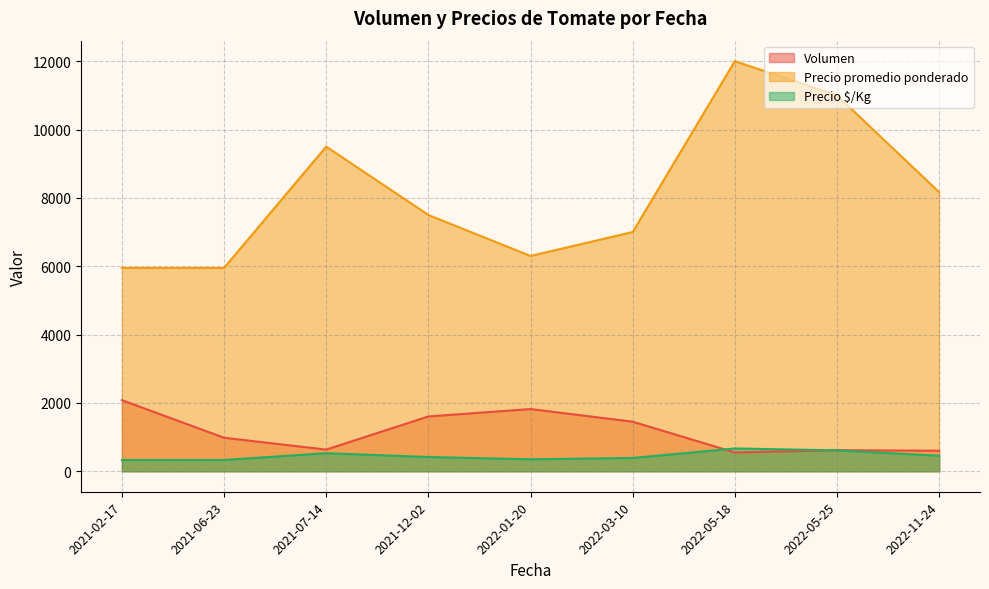

The value of Precio $/Kg at 2022-05-18 is 666.5. True or false?

True